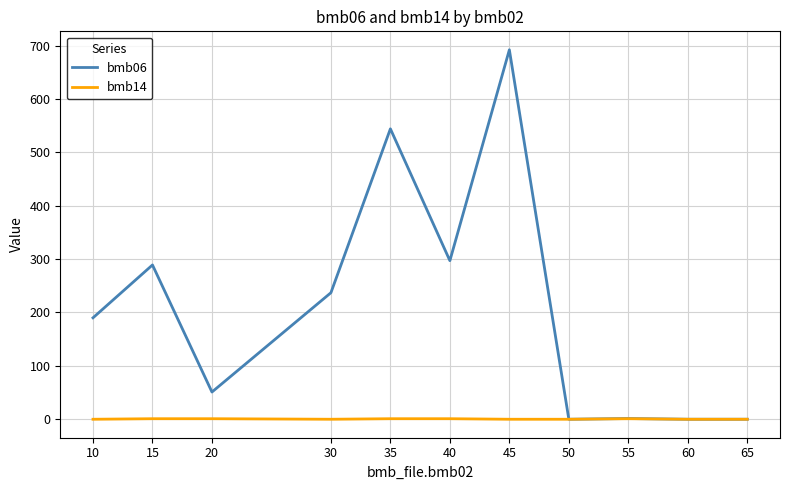

Where is the first local minimum for bmb06?

20